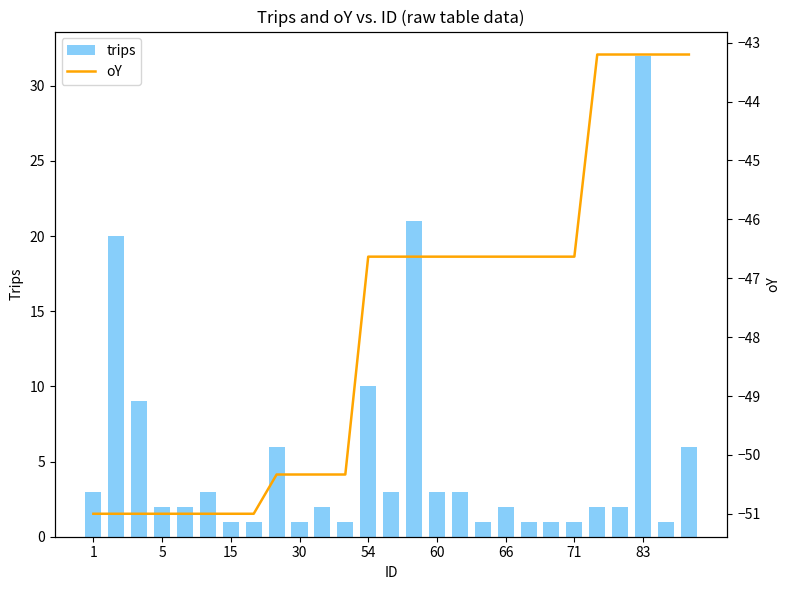

At how many categories does at least one series exceed -35?

27